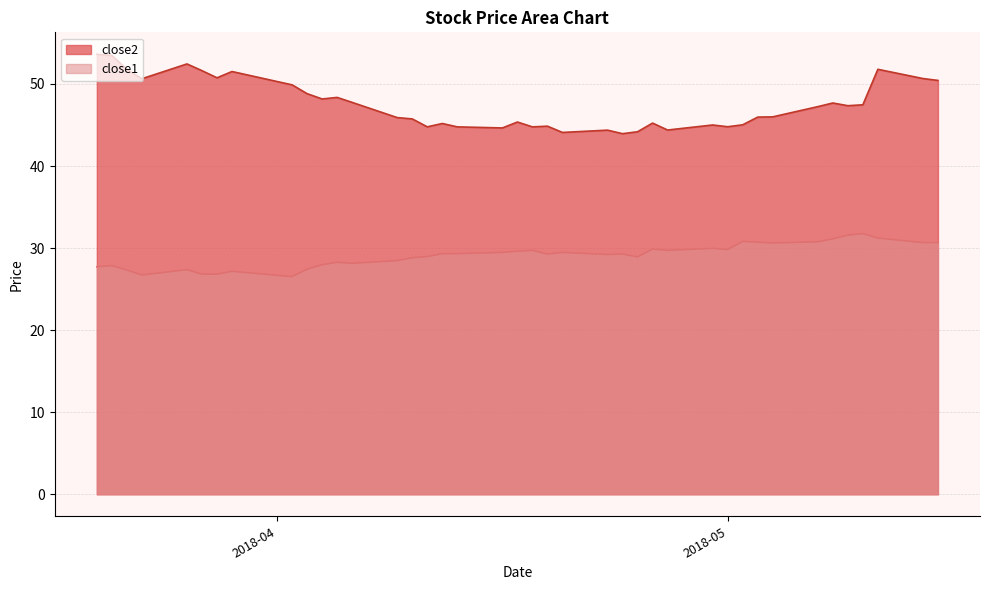

How many interior local valleys does the close1 series have?

9